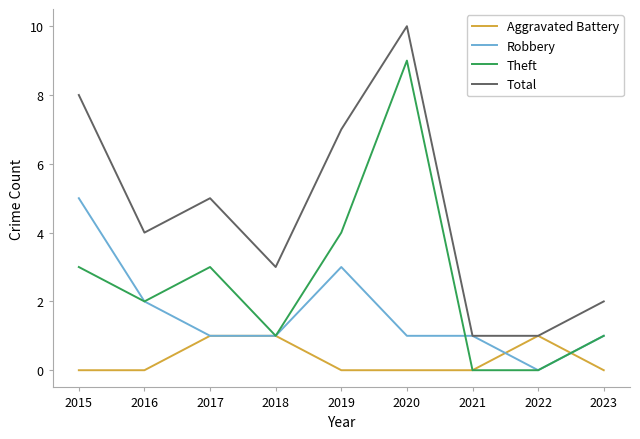

What is the difference between the Theft values at 2020 and 2019?

5